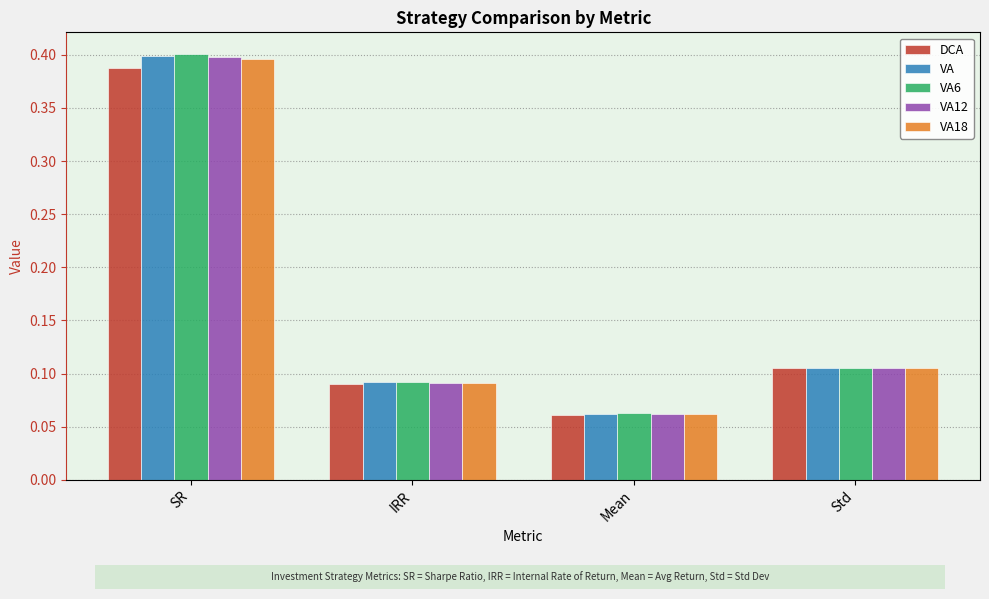

How many bars are there in total?

20